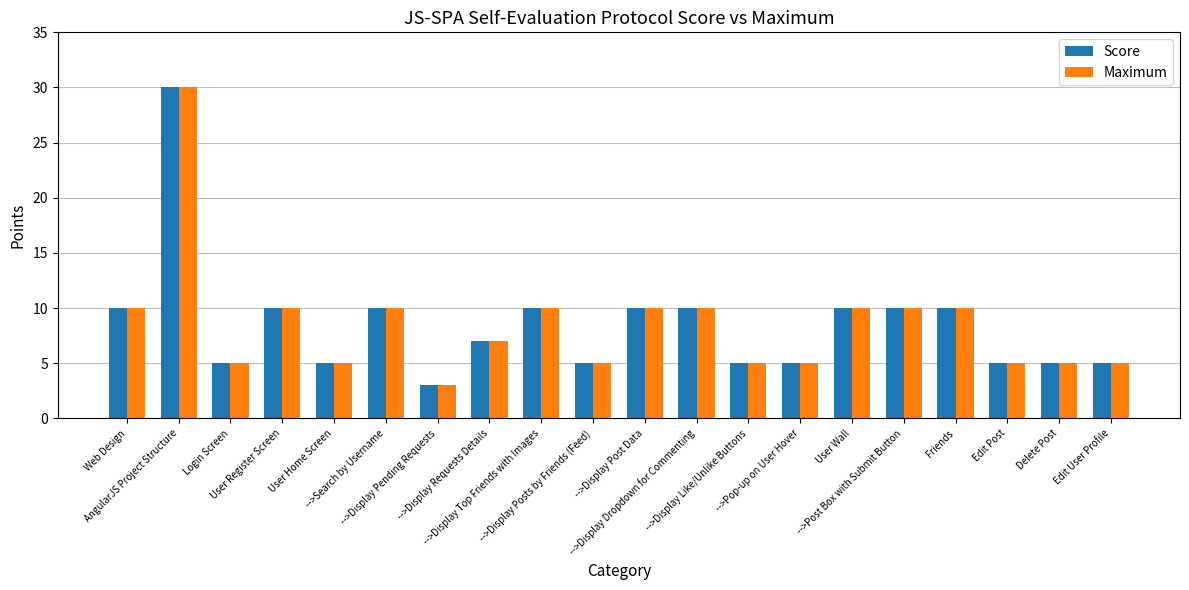

What is the sum of the Score values at -->Display Pending Requests and Friends?

13